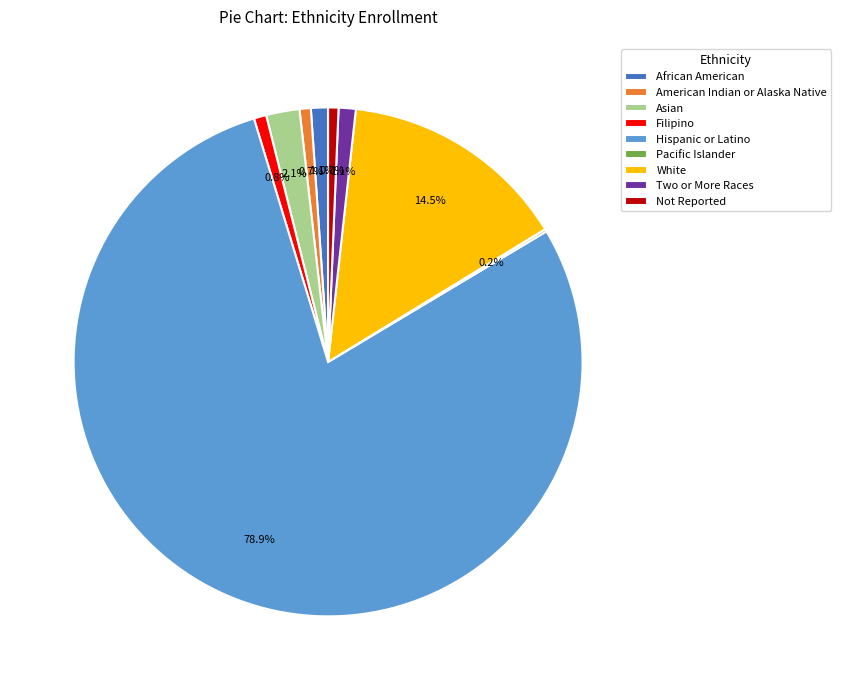

Which slice represents more than half of the pie?

Hispanic or Latino